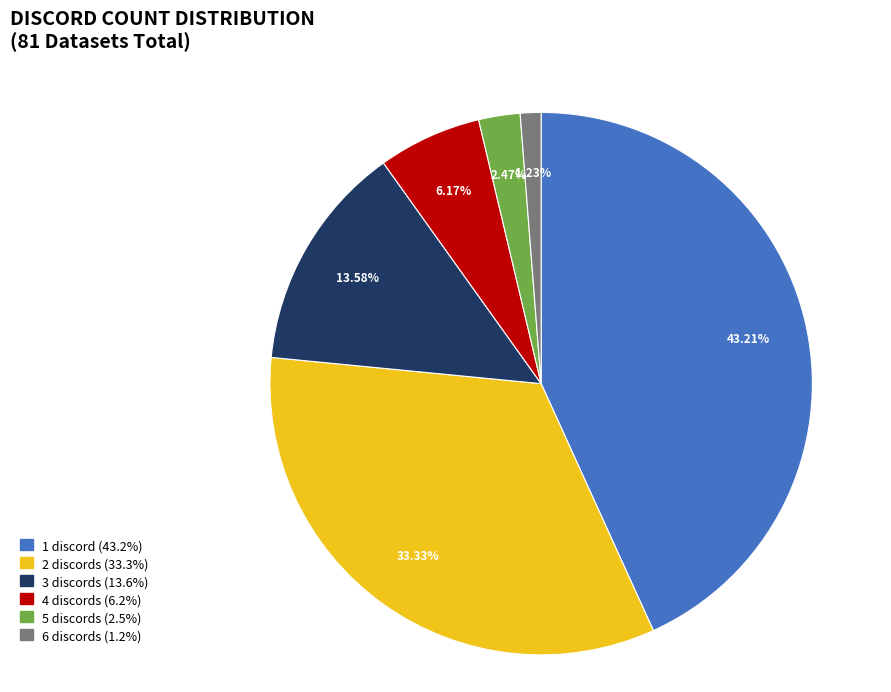

To the nearest percent, what is the combined percentage of 3 discords and 6 discords?

15%